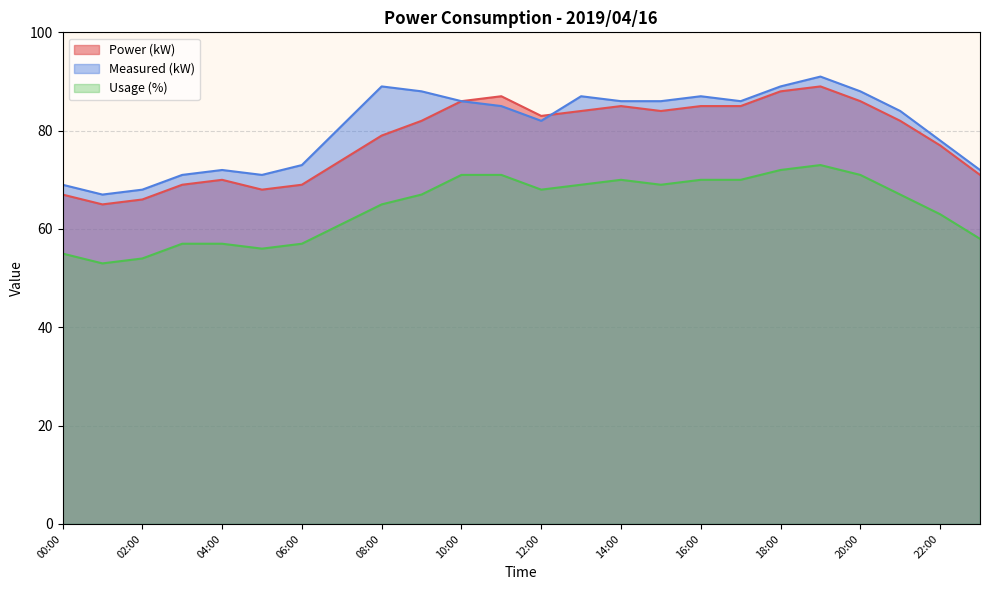

Reading right to left, extract all data points from this chart.

Power (kW): 23:00=71	22:00=77	21:00=82	20:00=86	19:00=89	18:00=88	17:00=85	16:00=85	15:00=84	14:00=85	13:00=84	12:00=83	11:00=87	10:00=86	09:00=82	08:00=79	07:00=74	06:00=69	05:00=68	04:00=70	03:00=69	02:00=66	01:00=65	00:00=67
Measured (kW): 23:00=72	22:00=78	21:00=84	20:00=88	19:00=91	18:00=89	17:00=86	16:00=87	15:00=86	14:00=86	13:00=87	12:00=82	11:00=85	10:00=86	09:00=88	08:00=89	07:00=81	06:00=73	05:00=71	04:00=72	03:00=71	02:00=68	01:00=67	00:00=69
Usage (%): 23:00=58	22:00=63	21:00=67	20:00=71	19:00=73	18:00=72	17:00=70	16:00=70	15:00=69	14:00=70	13:00=69	12:00=68	11:00=71	10:00=71	09:00=67	08:00=65	07:00=61	06:00=57	05:00=56	04:00=57	03:00=57	02:00=54	01:00=53	00:00=55